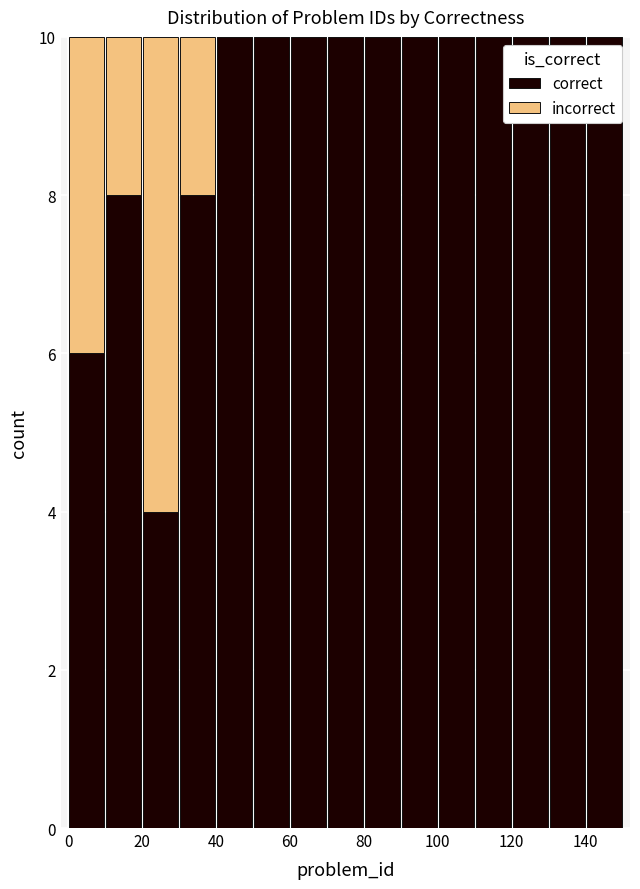

What is the total height of the stacked bar covering 130 to 140 on the x-axis? The values are not printed on the chart, so give them approximately, as read against the axis.

10